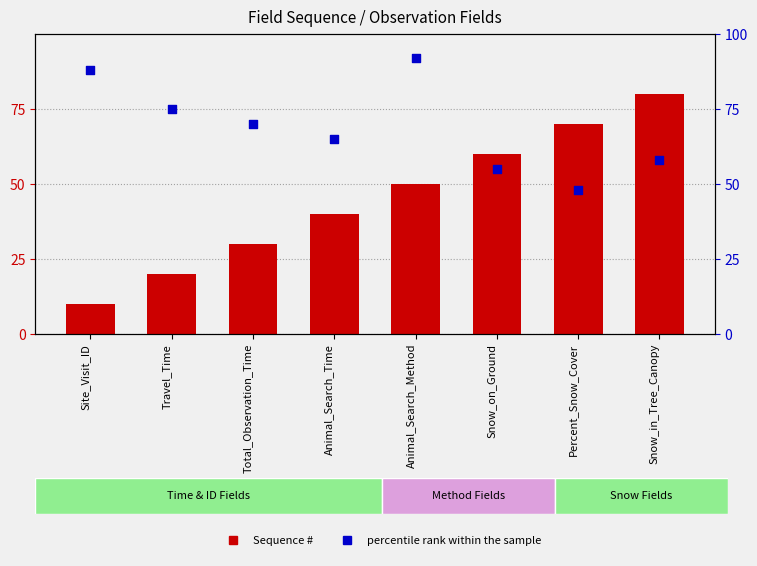

Which series contains the lowest Y value?

Sequence #